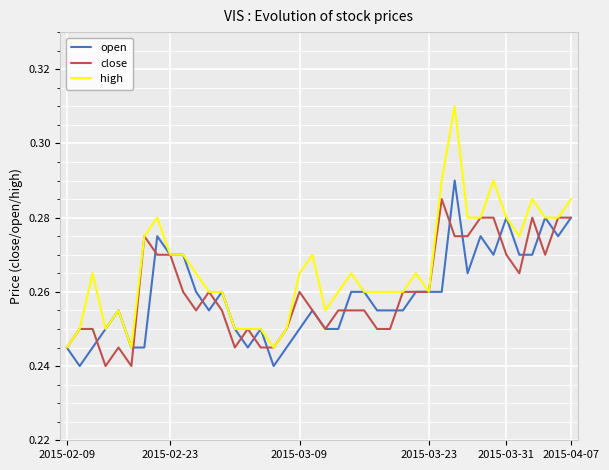

Which series has the widest spread of values?

high